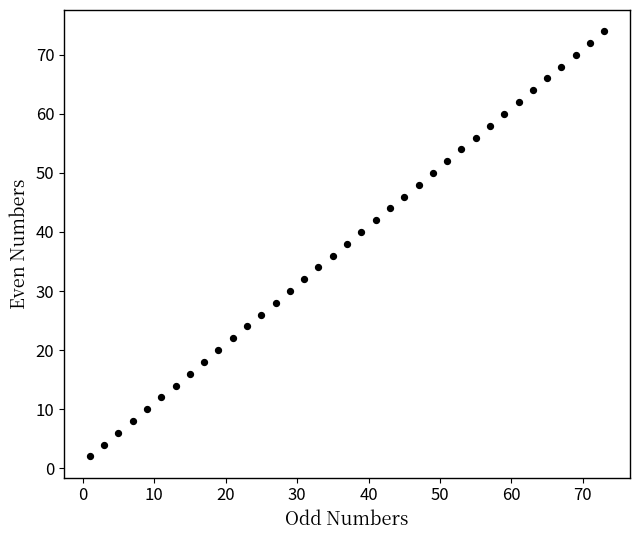

What is the range of Y values (max minus min)?

72